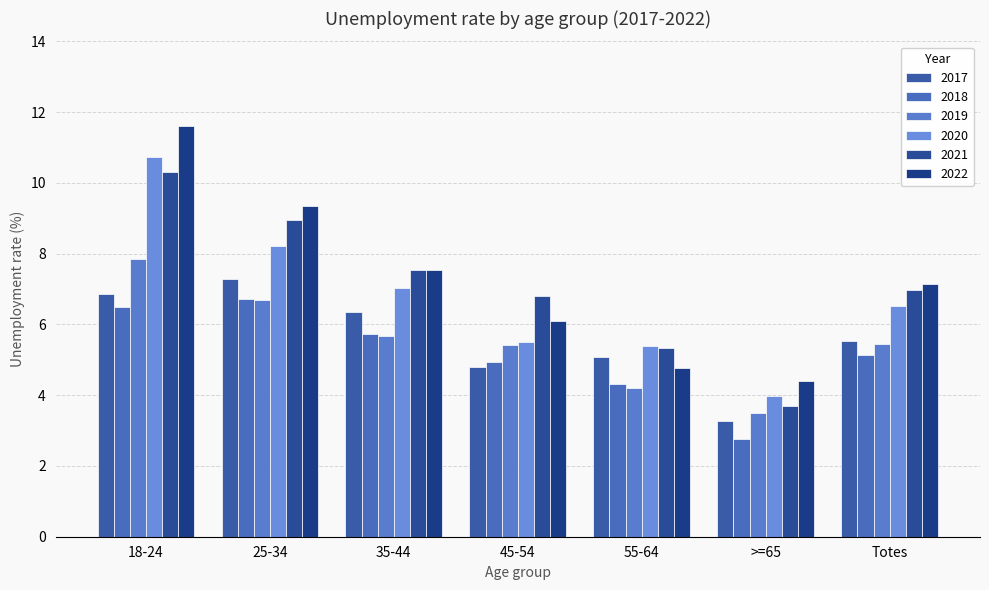

The value of 2021 at 18-24 is 17.9. True or false?

False